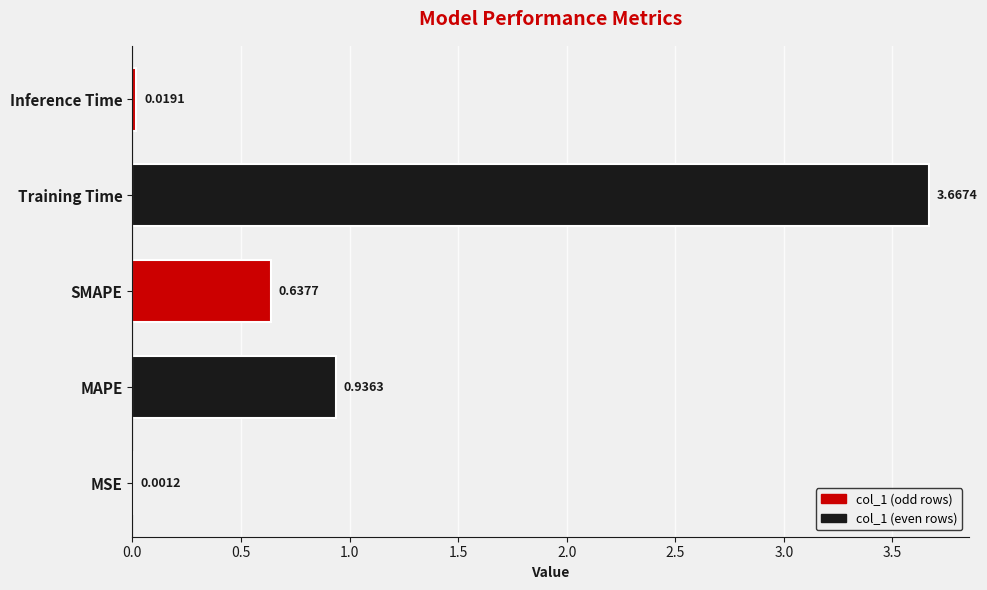

At which label is the value closest to 1?

MAPE